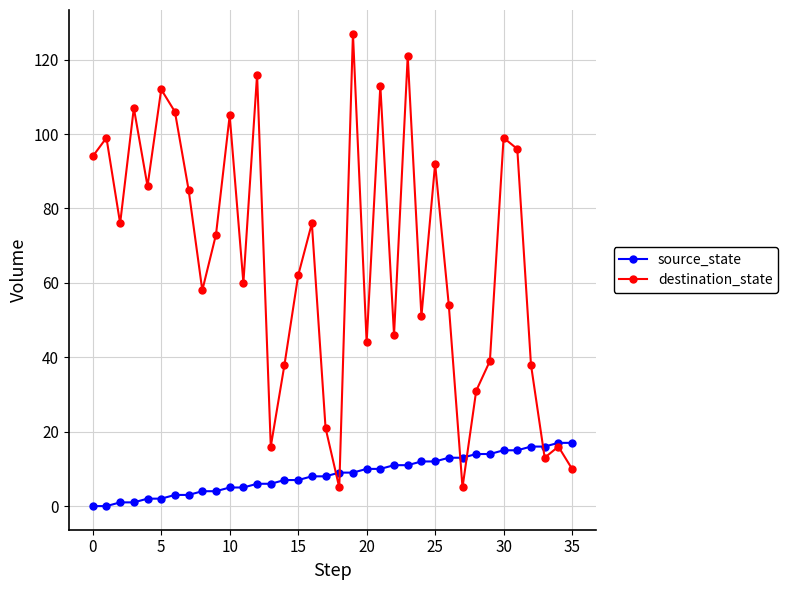

What are all the series names shown in the legend?

source_state, destination_state